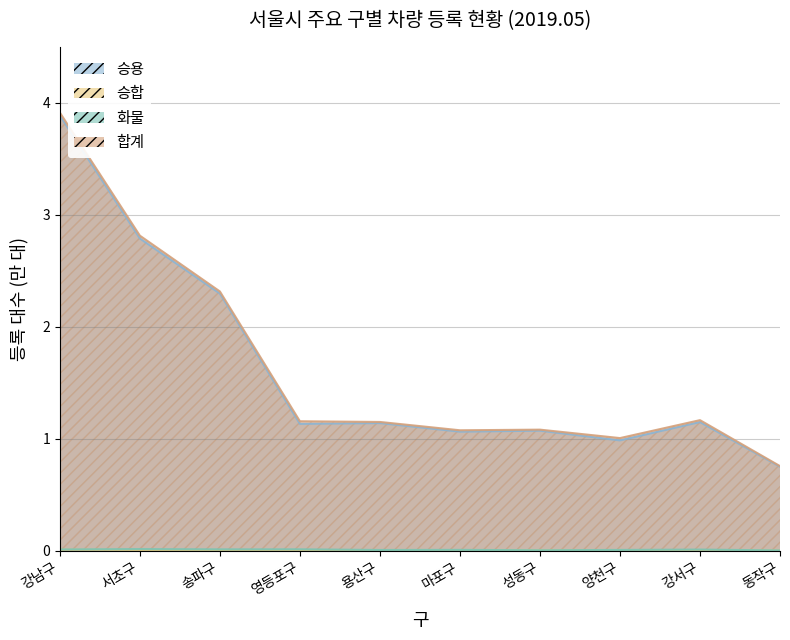

Reading left to right, transcribe all the data shown in this chart.

승용: 강남구=3.9	서초구=2.8	송파구=2.3	영등포구=1.1	용산구=1.1	마포구=1.1	성동구=1.1	양천구=1.0	강서구=1.1	동작구=0.8
승합: 강남구=0.0	서초구=0.0	송파구=0.0	영등포구=0.0	용산구=0.0	마포구=0.0	성동구=0.0	양천구=0.0	강서구=0.0	동작구=0.0
화물: 강남구=0.0	서초구=0.0	송파구=0.0	영등포구=0.0	용산구=0.0	마포구=0.0	성동구=0.0	양천구=0.0	강서구=0.0	동작구=0.0
합계: 강남구=3.9	서초구=2.8	송파구=2.3	영등포구=1.2	용산구=1.2	마포구=1.1	성동구=1.1	양천구=1.0	강서구=1.2	동작구=0.8